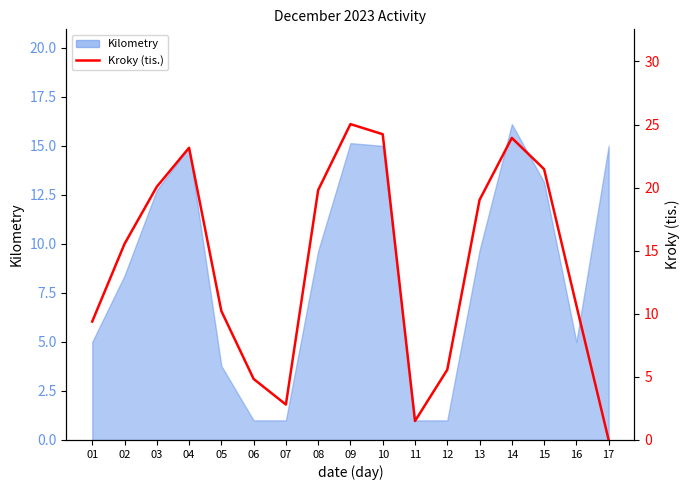

Reading left to right, what are all the values shown in this chart?

9.4	15.5	20.1	23.2	10.2	4.8	2.8	19.8	25.0	24.2	1.5	5.6	19.0	23.9	21.5	10.7	0.0